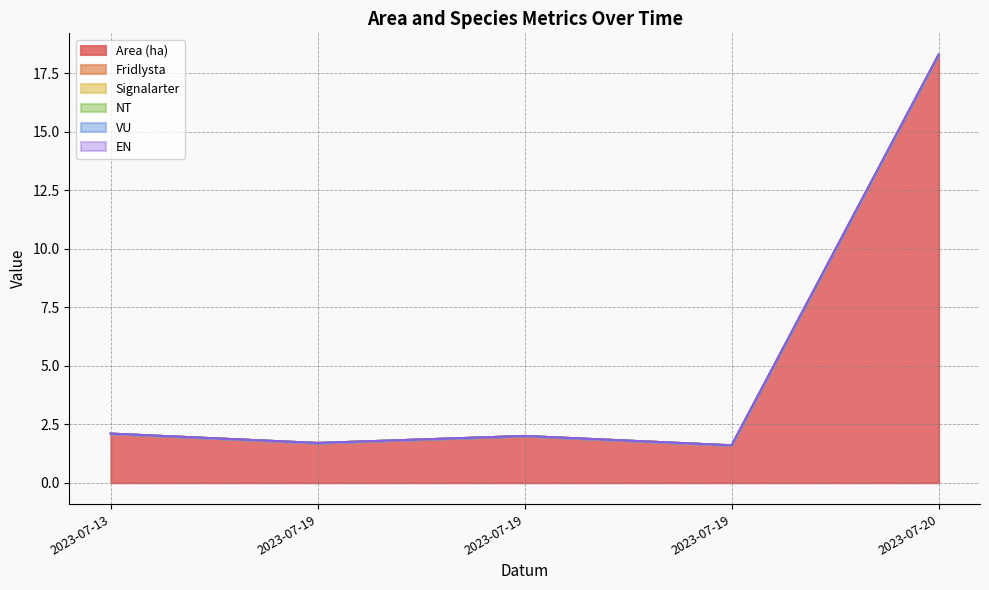

Which series has the largest total across all categories?

Area (ha)